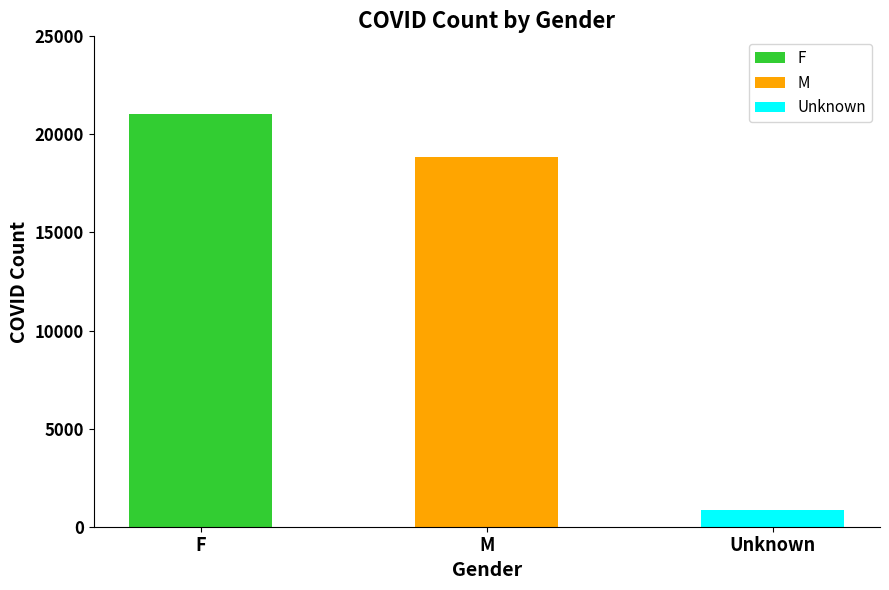

The chart shows a value of 21056 at F. True or false?

True